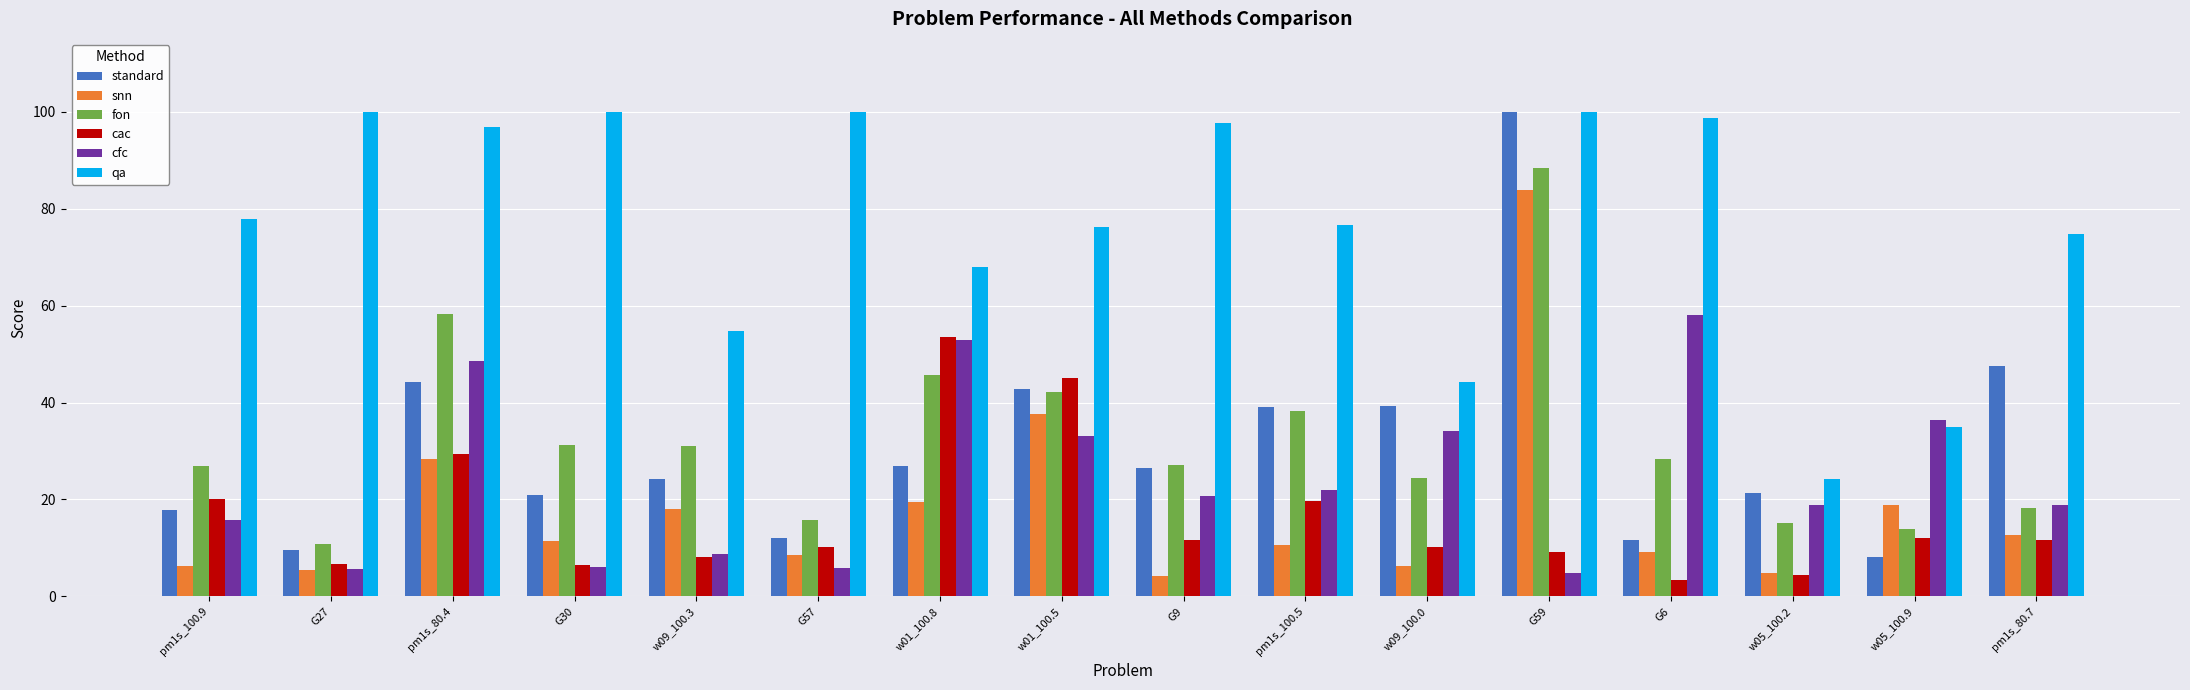

Which series has the largest range (max minus min)?

standard